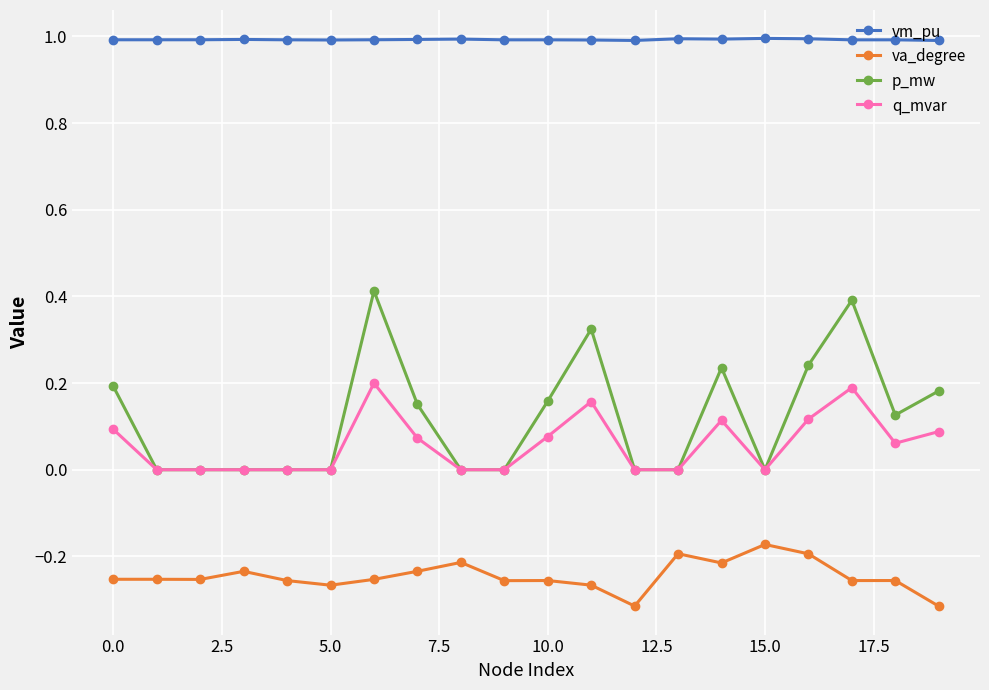

What is the value of the vm_pu point at the 16th from the left?

1.0